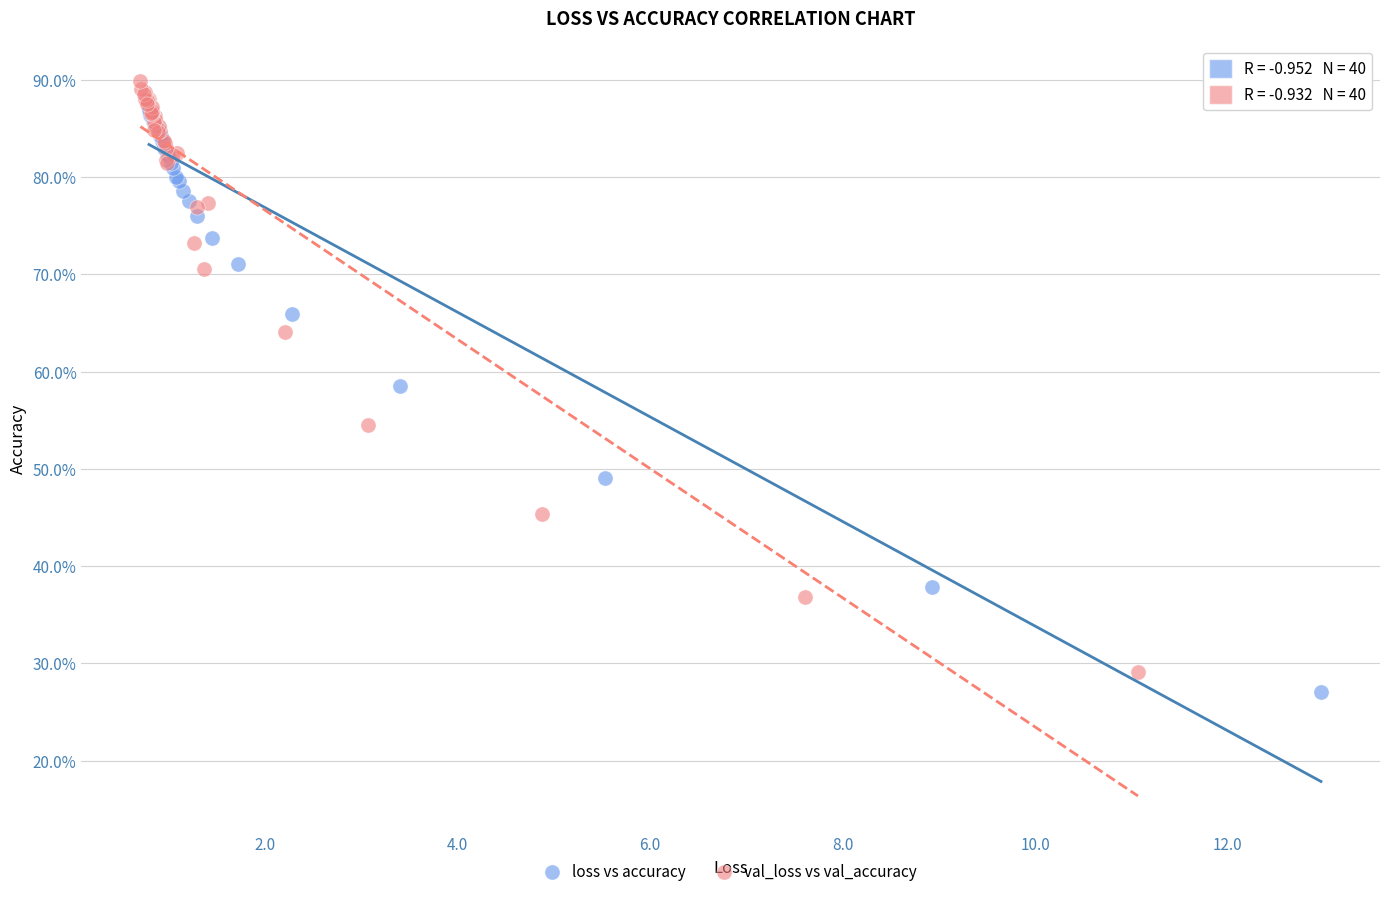

Which series reaches the maximum Y coordinate?

val_loss vs val_accuracy